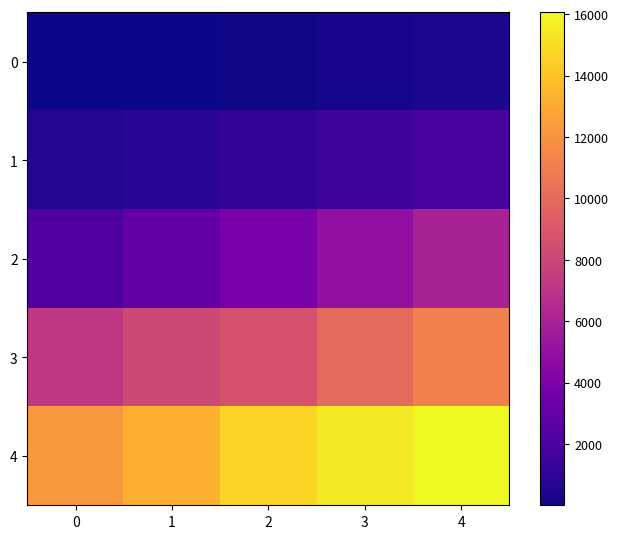

What is the spread (max minus min) of values at 4?

15724